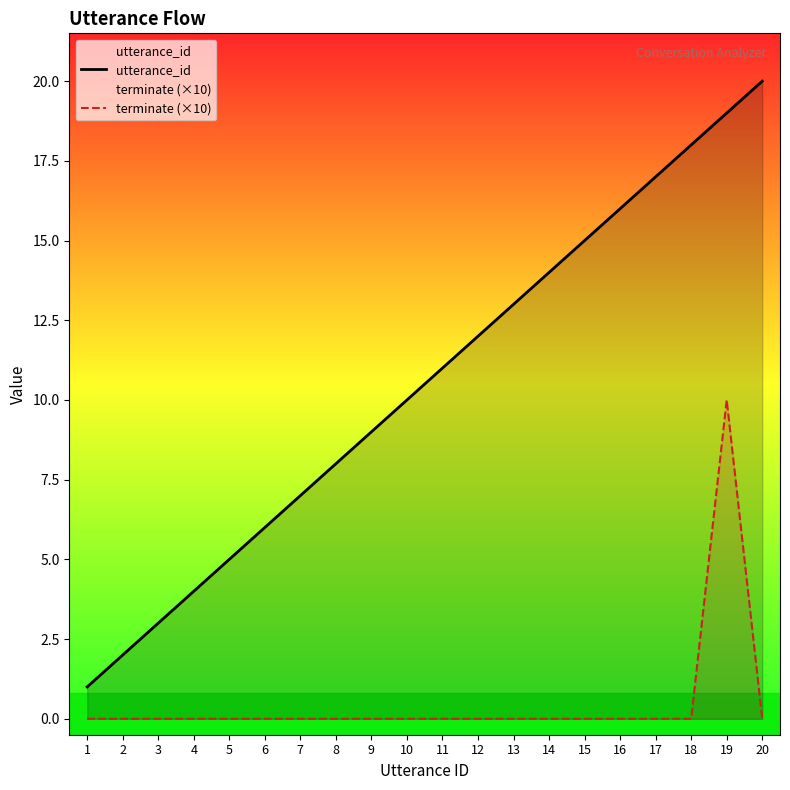

What is the value of the utterance_id point at the 9th from the left?

9